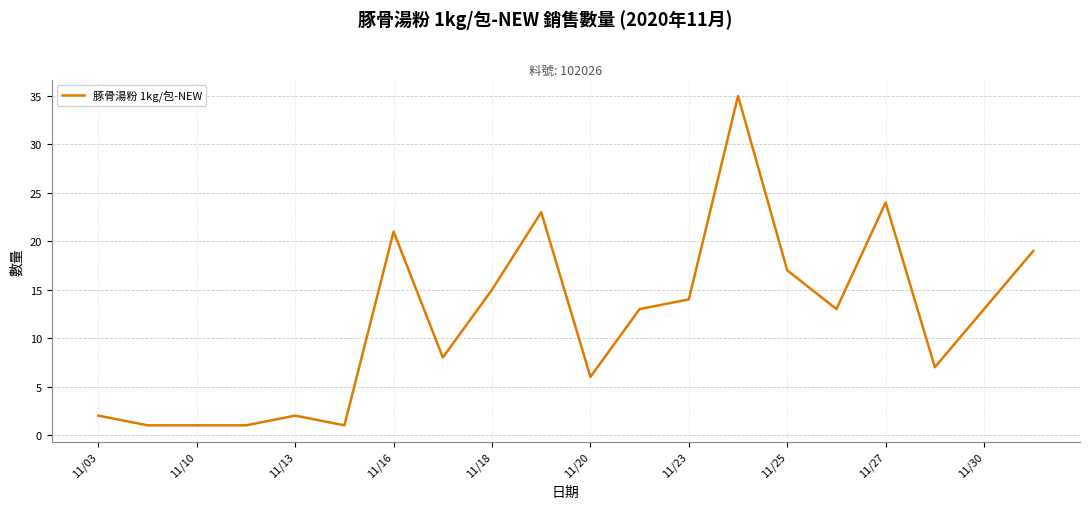

What is the smallest value displayed?

1